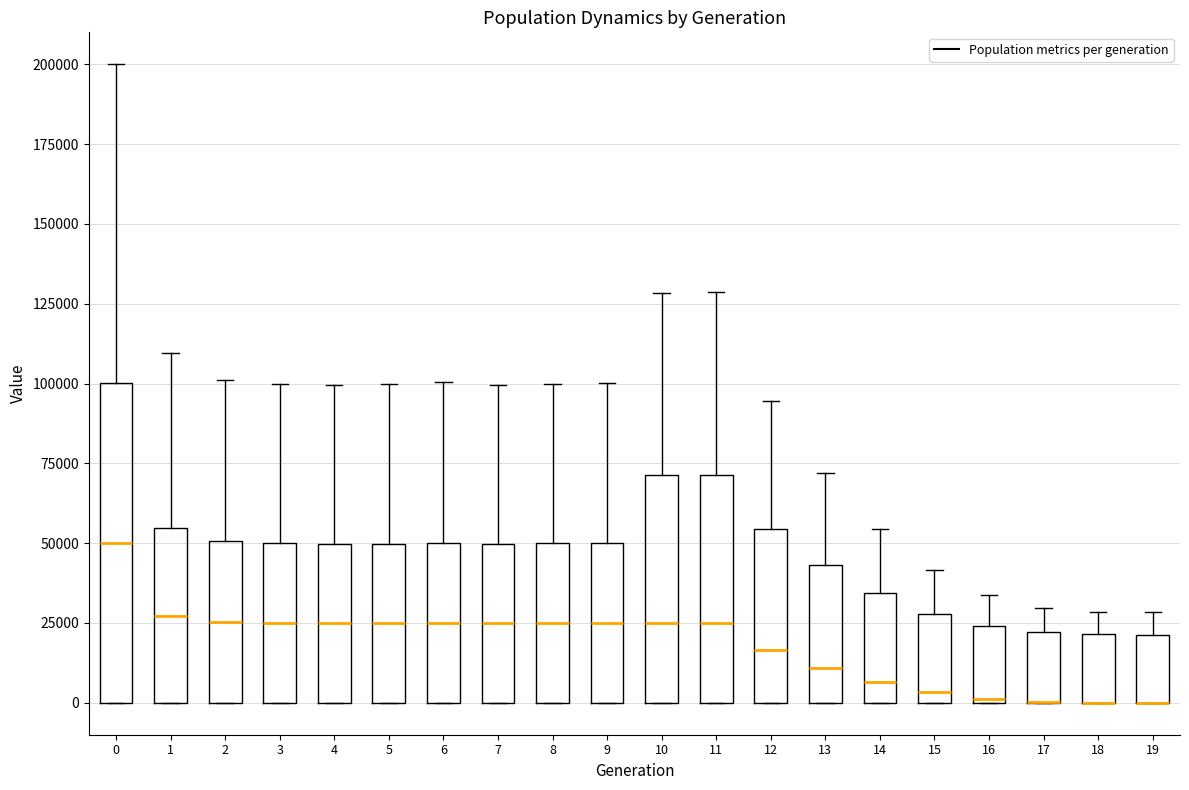

Reading left to right, read every box against the y-axis: the position of its median line, the range the box covers, and the ends of its whiskers. The values are not printed on the chart, so give them approximately, as read against the axis.

0: median 50000, box 0 to 100000, whiskers 0 to 200000
1: median 25000, box 0 to 55000, whiskers 0 to 110000
2: median 25000, box 0 to 50000, whiskers 0 to 100000
3: median 25000, box 0 to 50000, whiskers 0 to 100000
4: median 25000, box 0 to 50000, whiskers 0 to 100000
5: median 25000, box 0 to 50000, whiskers 0 to 100000
6: median 25000, box 0 to 50000, whiskers 0 to 100000
7: median 25000, box 0 to 50000, whiskers 0 to 100000
8: median 25000, box 0 to 50000, whiskers 0 to 100000
9: median 25000, box 0 to 50000, whiskers 0 to 100000
10: median 25000, box 0 to 70000, whiskers 0 to 130000
11: median 25000, box 0 to 70000, whiskers 0 to 130000
12: median 15000, box 0 to 55000, whiskers 0 to 95000
13: median 10000, box 0 to 45000, whiskers 0 to 70000
14: median 5000, box 0 to 35000, whiskers 0 to 55000
15: median 5000, box 0 to 30000, whiskers 0 to 40000
16: median 0, box 0 to 25000, whiskers 0 to 35000
17: median 0 (drawn on the box's lower edge), box 0 to 20000, whiskers 0 to 30000
18: median 0 (drawn on the box's lower edge), box 0 to 20000, whiskers 0 to 30000
19: median 0 (drawn on the box's lower edge), box 0 to 20000, whiskers 0 to 30000